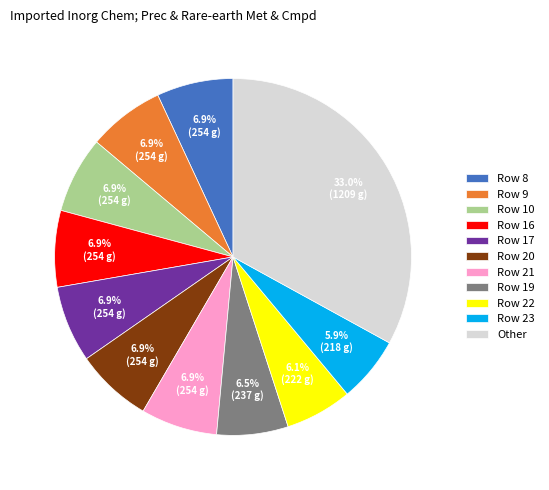

What is the largest slice in the pie chart?

Other